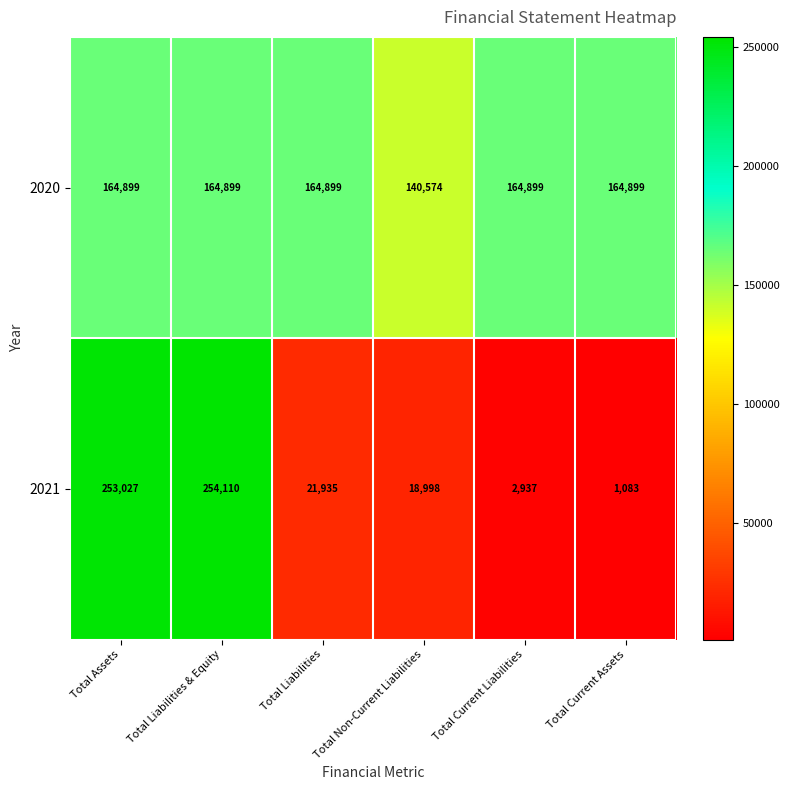

Is it true that 2021 equals 156046 at Total Assets?

False